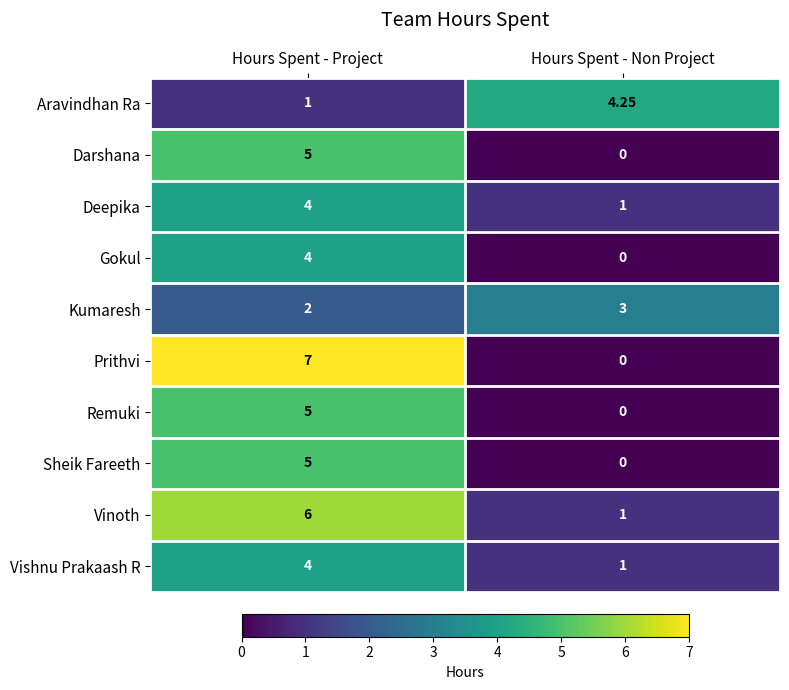

Rank the categories by Remuki value from lowest to highest.

Hours Spent - Non Project, Hours Spent - Project